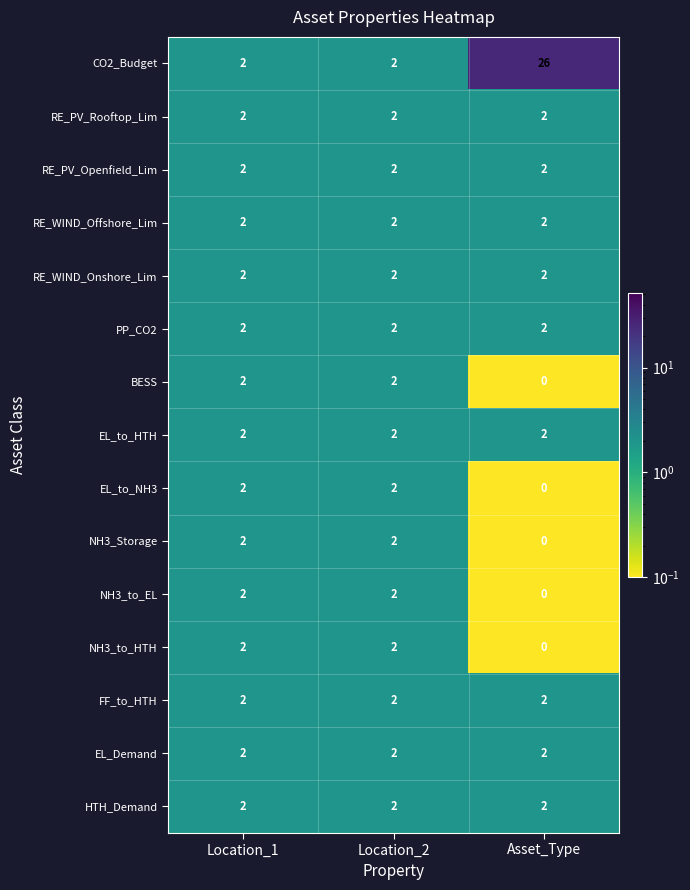

Which series has the widest spread of values?

CO2_Budget